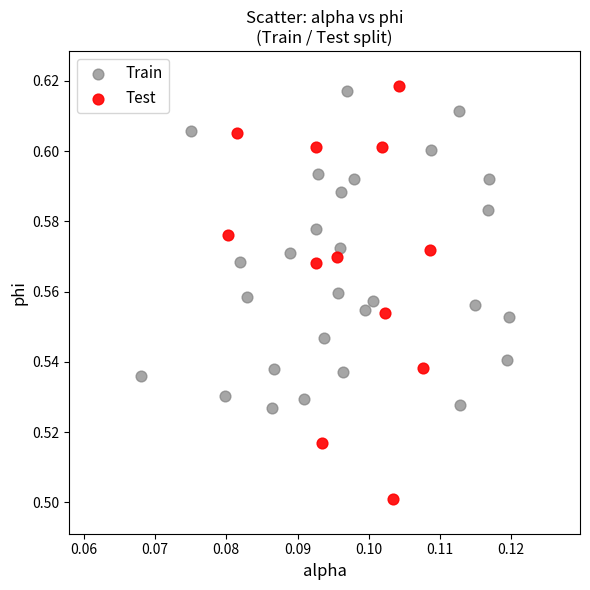

Which series reaches the maximum Y coordinate?

Test